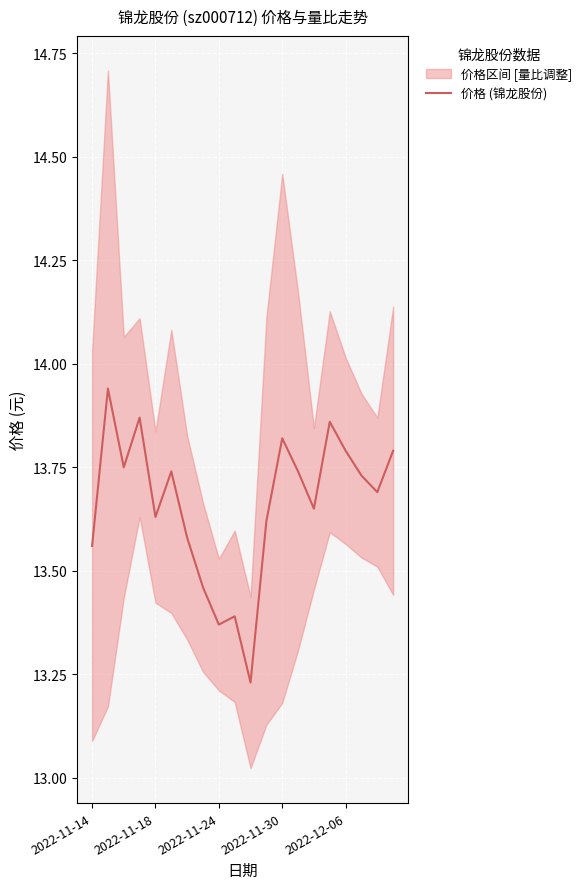

True or false: 价格 (锦龙股份) has a value of 9.2 at 2022-11-14.

False